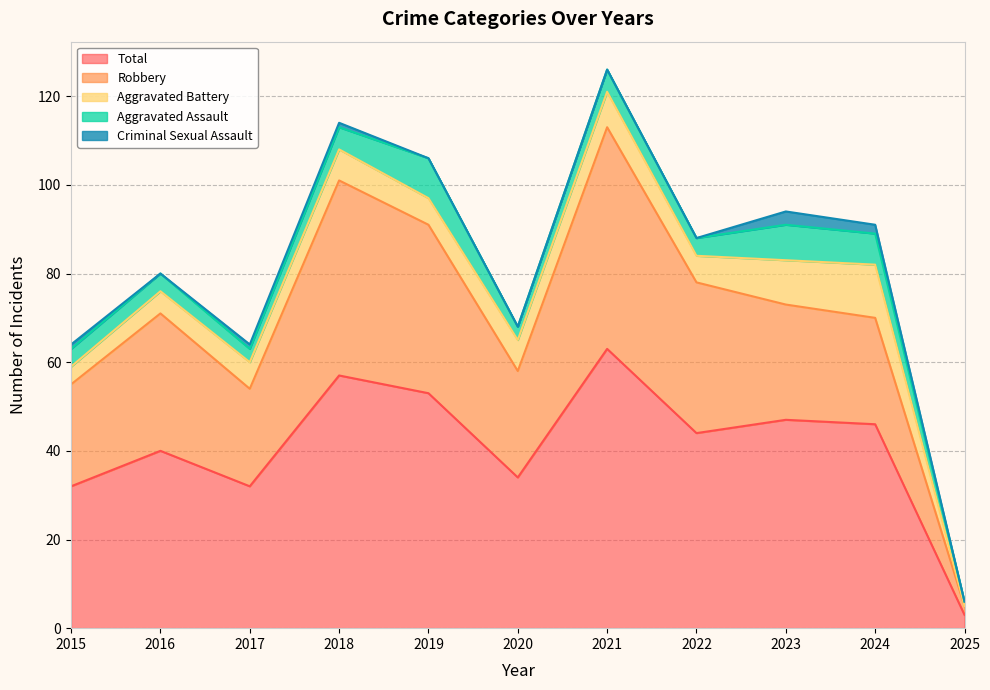

Rank the series by their maximum value, from highest to lowest.

Total, Robbery, Aggravated Battery, Aggravated Assault, Criminal Sexual Assault